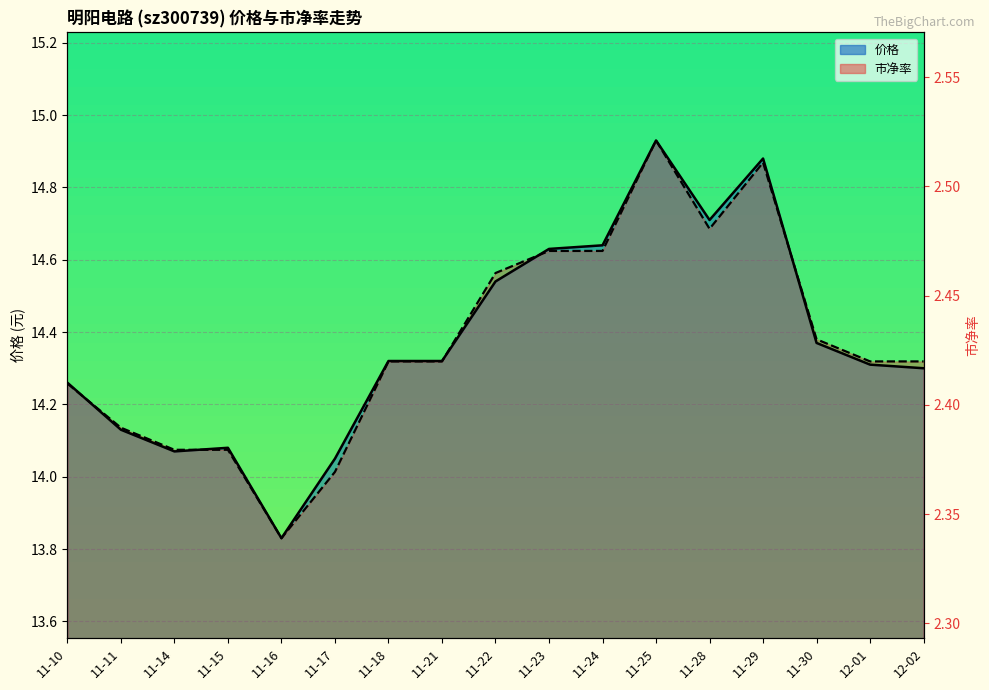

True or false: 市净率(scaled) has more than 0 interior local peaks.

True